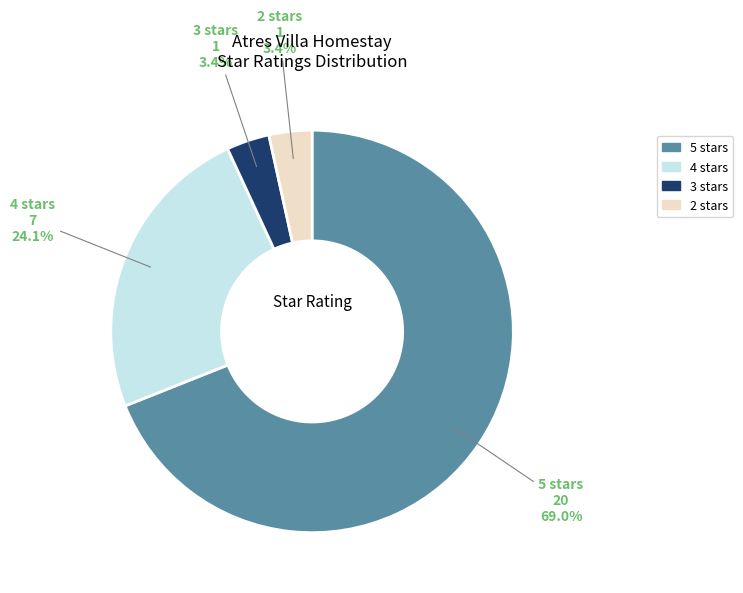

What is the ratio of the value at 3 stars to the value at 4 stars?

0.1